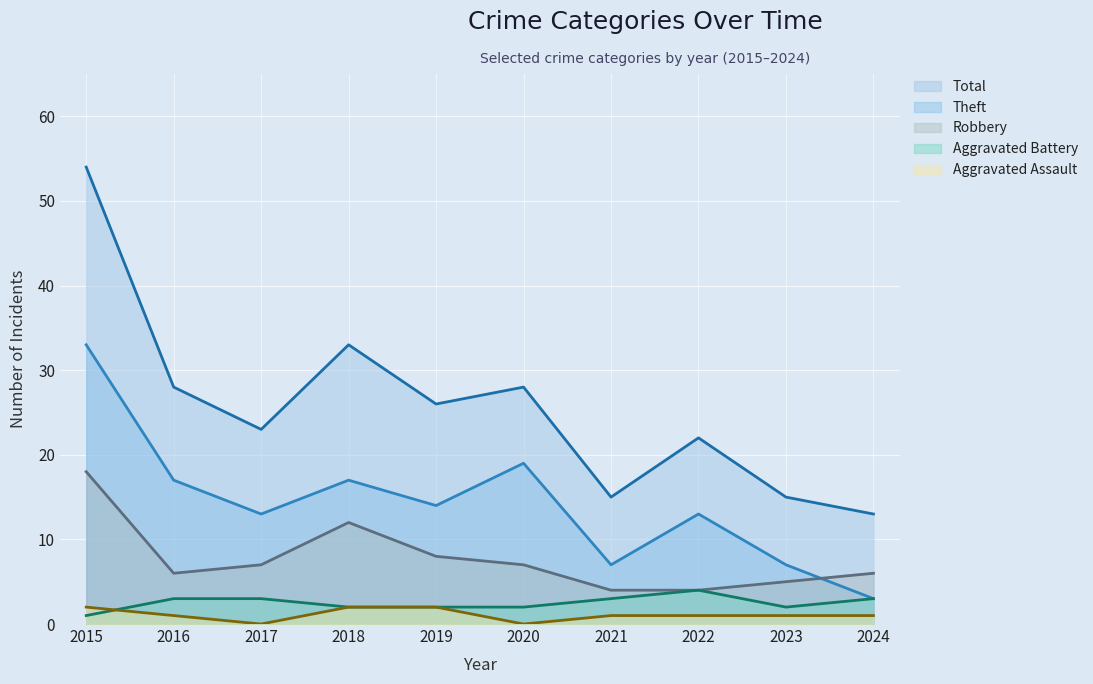

Reading left to right, what are all the values shown in this chart?

Theft: 2015=33	2016=17	2017=13	2018=17	2019=14	2020=19	2021=7	2022=13	2023=7	2024=3
Robbery: 2015=18	2016=6	2017=7	2018=12	2019=8	2020=7	2021=4	2022=4	2023=5	2024=6
Aggravated Battery: 2015=1	2016=3	2017=3	2018=2	2019=2	2020=2	2021=3	2022=4	2023=2	2024=3
Aggravated Assault: 2015=2	2016=1	2017=0	2018=2	2019=2	2020=0	2021=1	2022=1	2023=1	2024=1
Total: 2015=54	2016=28	2017=23	2018=33	2019=26	2020=28	2021=15	2022=22	2023=15	2024=13